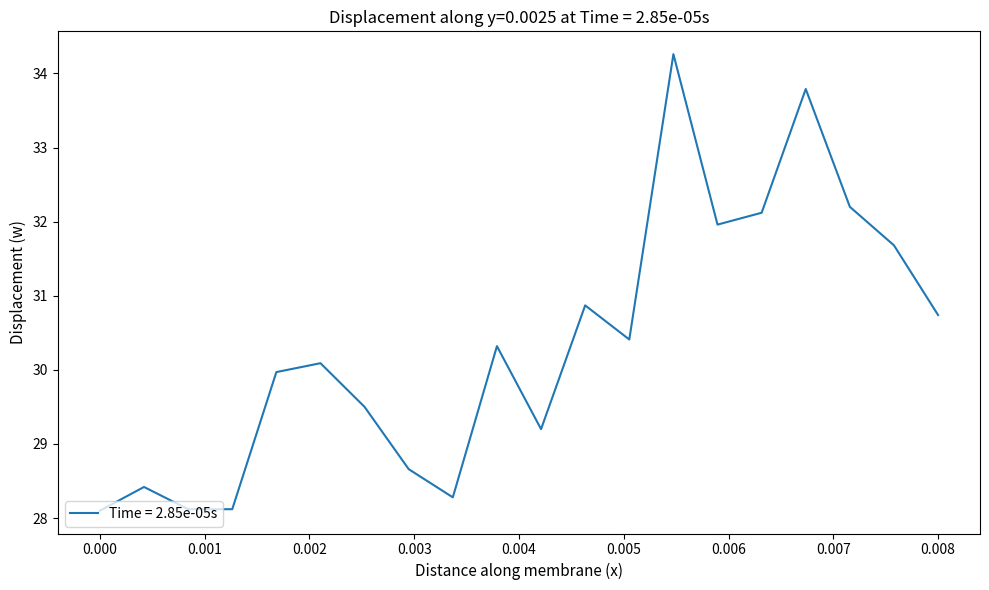

What is the maximum value shown in the chart?

34.3